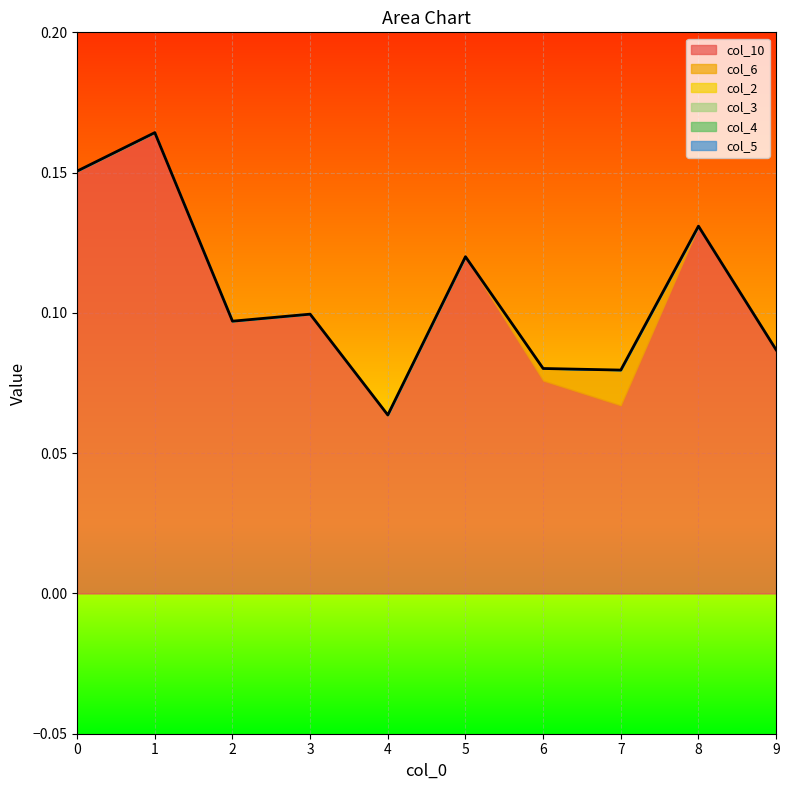

Rank the series by their maximum value, from lowest to highest.

col_2, col_3, col_4, col_5, col_6, col_10